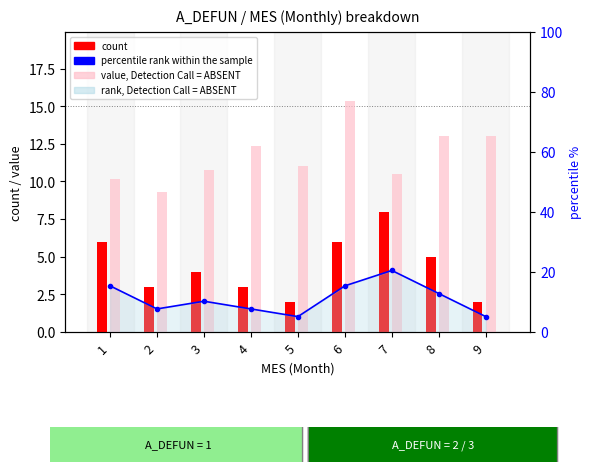

The value of count at 4 is 4.1. True or false?

False